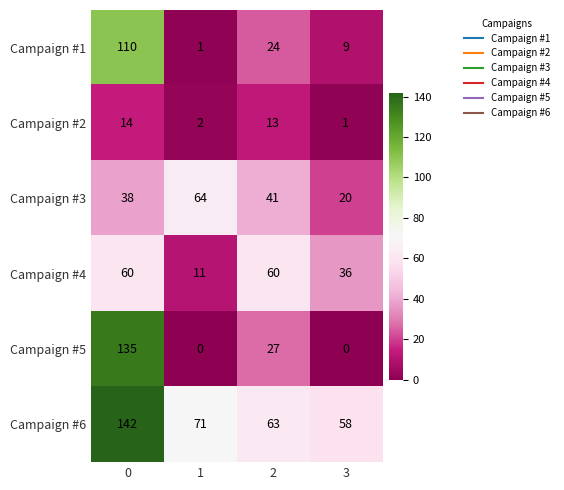

List the series in order of their peak value, lowest first.

Campaign #2, Campaign #4, Campaign #3, Campaign #1, Campaign #5, Campaign #6